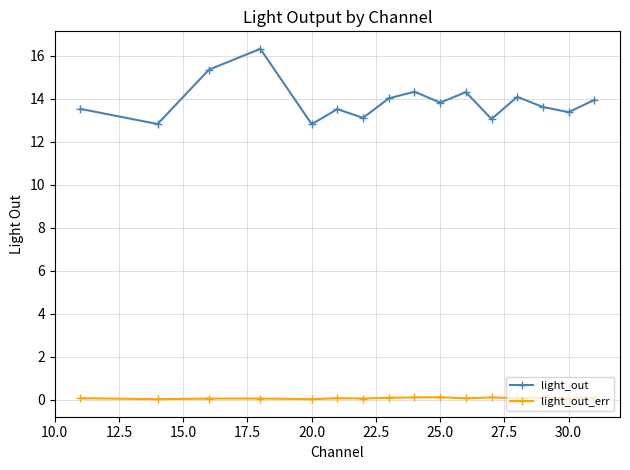

True or false: light_out_err and light_out cross at least once.

False